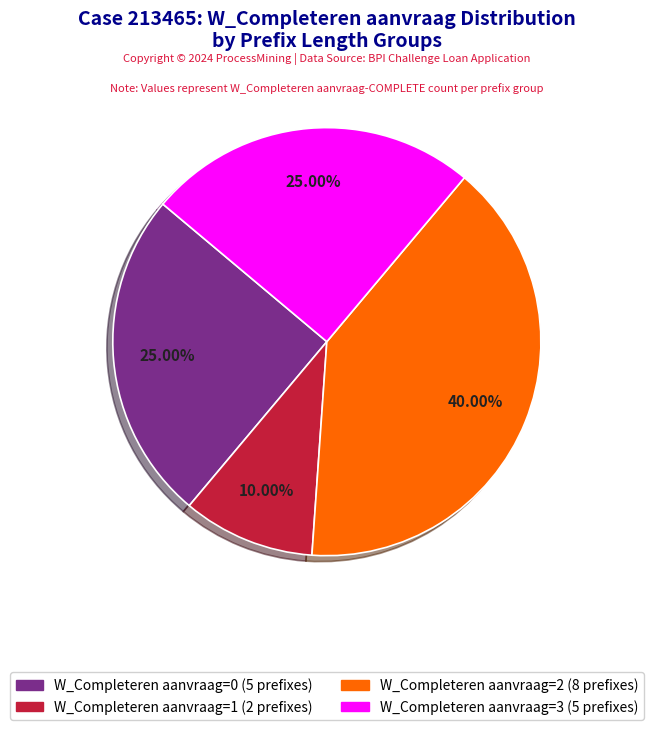

Is there a majority slice in this chart?

No